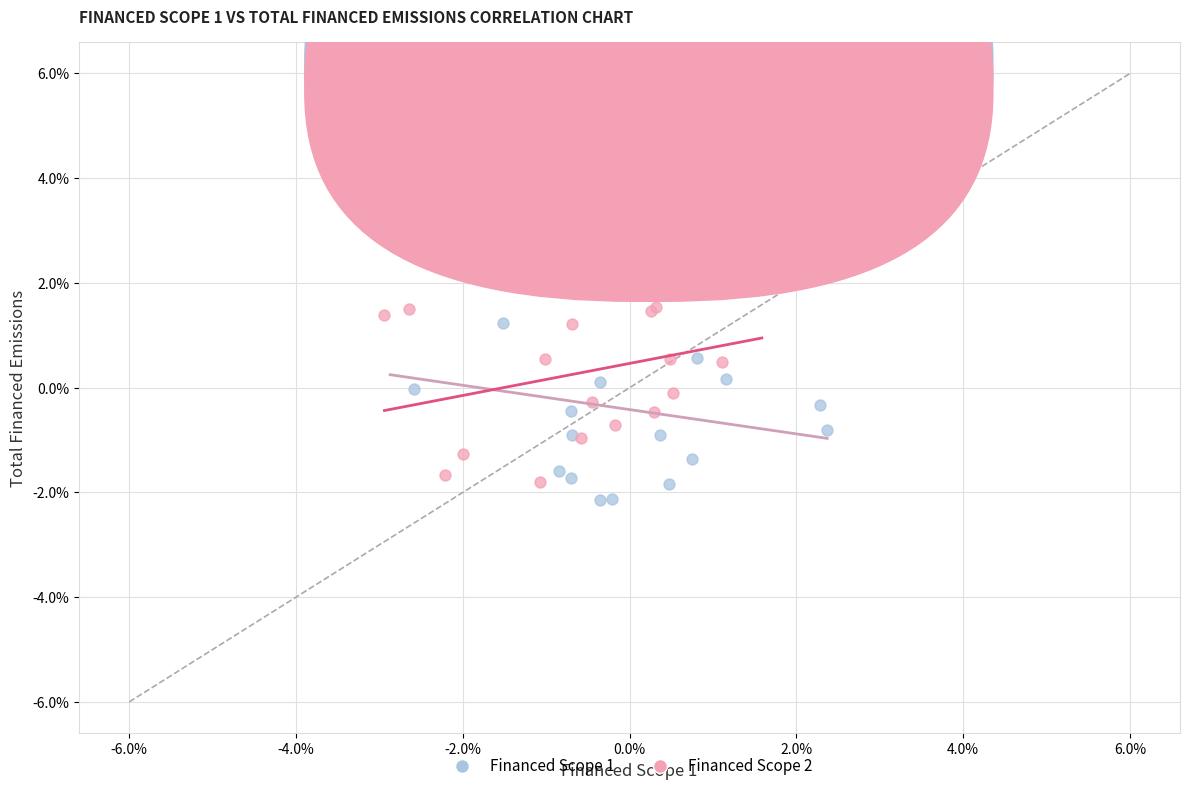

Which series reaches the minimum Y coordinate?

Financed Scope 1